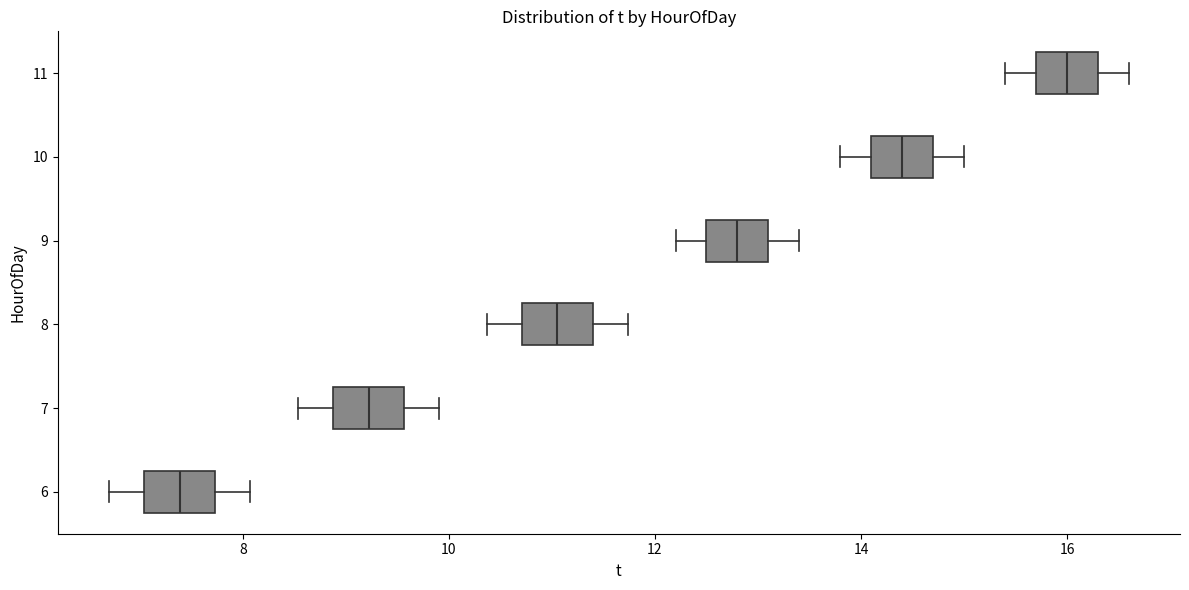

Which box's median line is the furthest to the right?

11